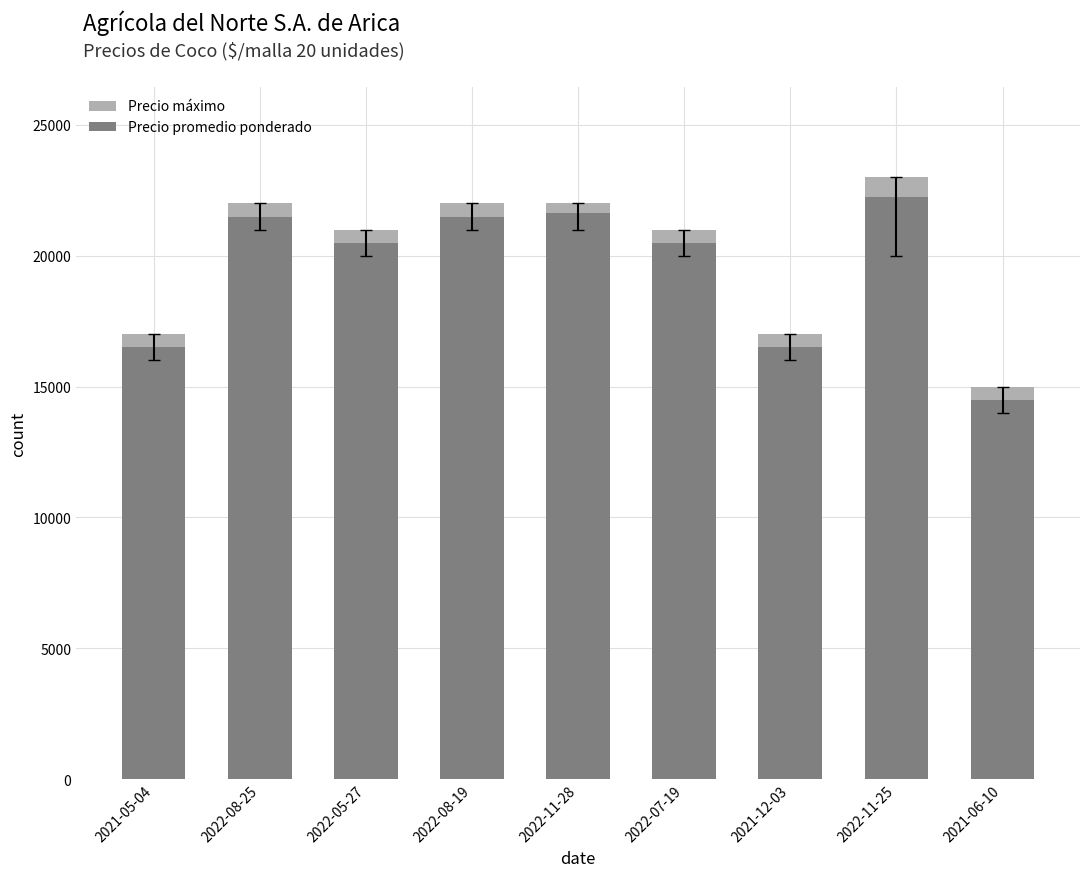

True or false: Precio promedio ponderado has a value of 36059 at 2022-07-19.

False